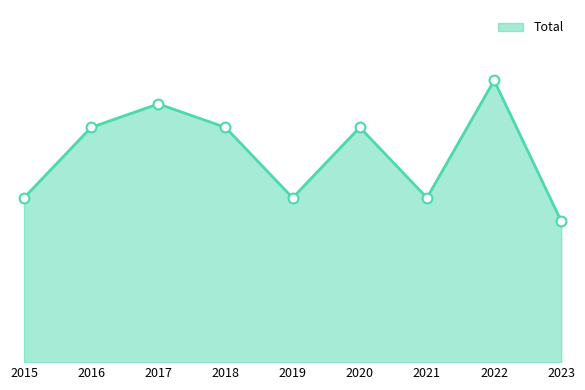

Does the chart have visible grid lines?

No